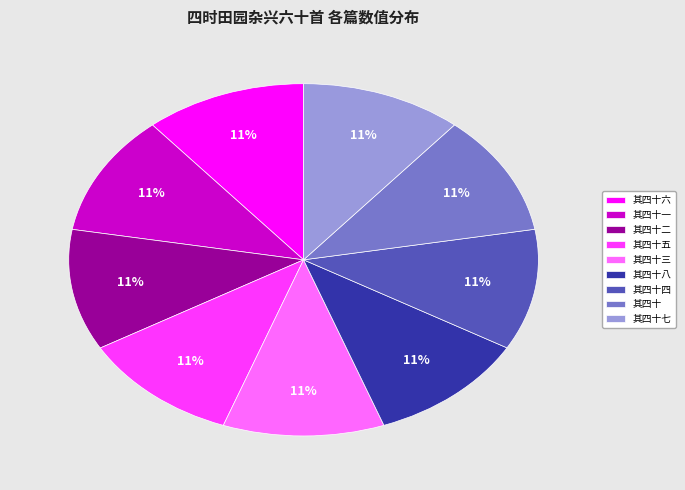

Does any single category account for the majority?

No